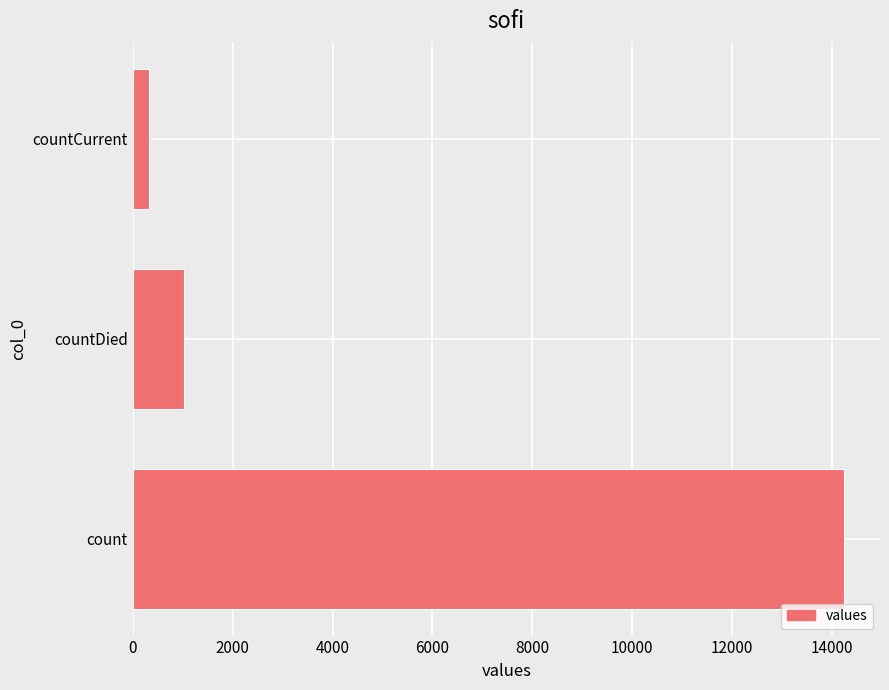

How many values are below 1017?

1